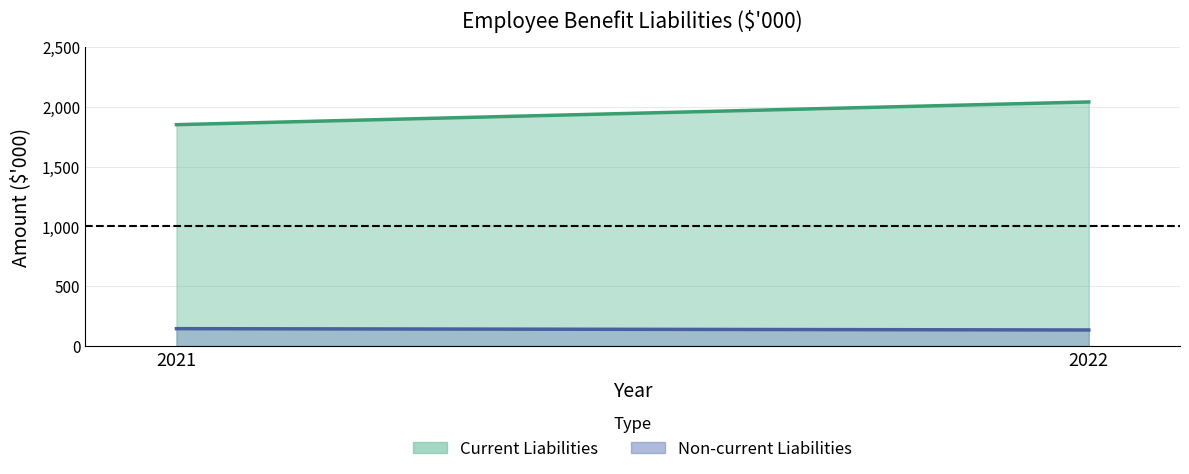

What is the minimum value for Non-current Liabilities?

135